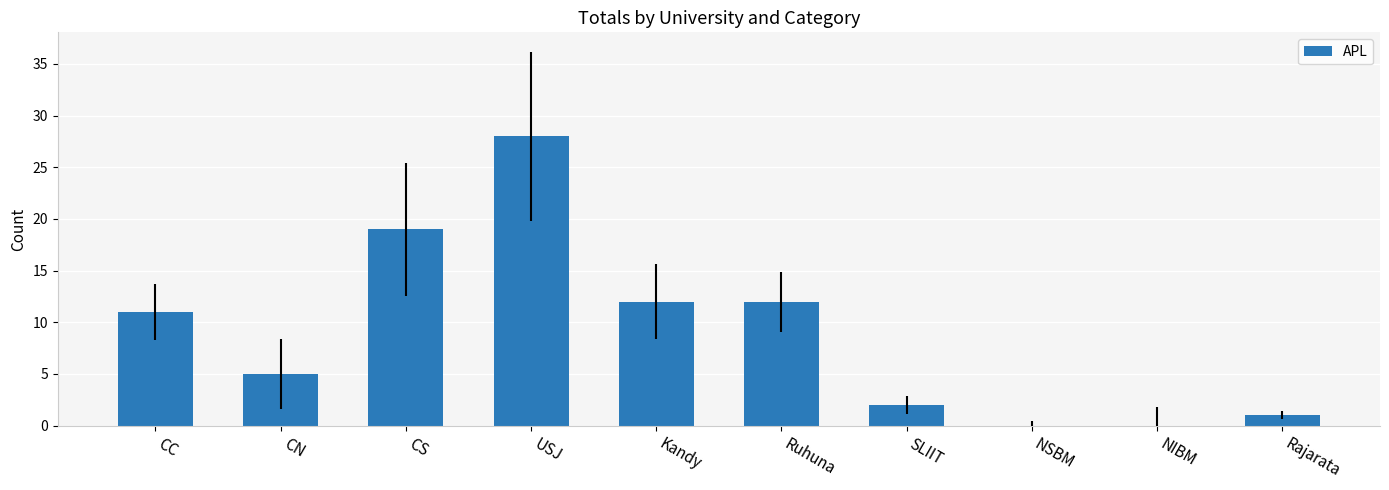

What is the change in value from CS to Ruhuna?

-7